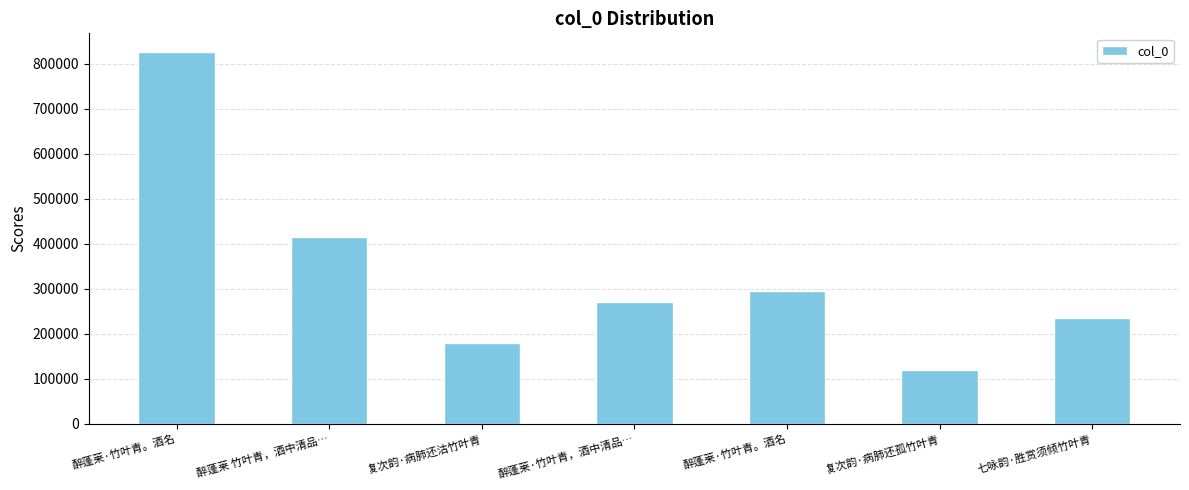

Reading left to right, transcribe all the data shown in this chart.

826750	416316	179668	271375	296301	120087	236125